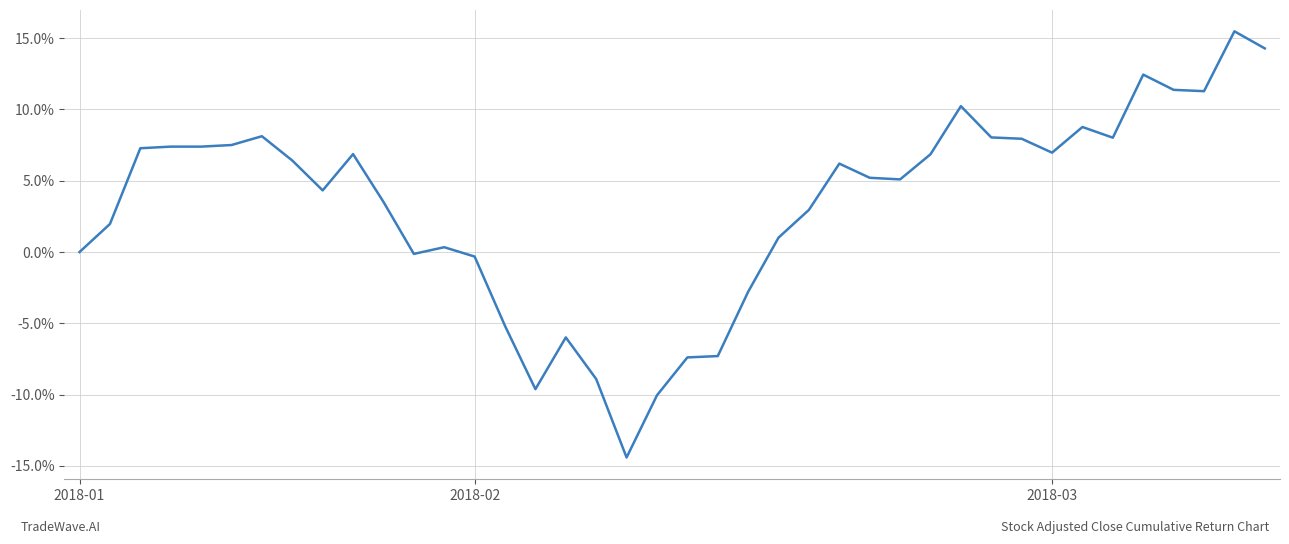

What is the sum of all values?

131.2